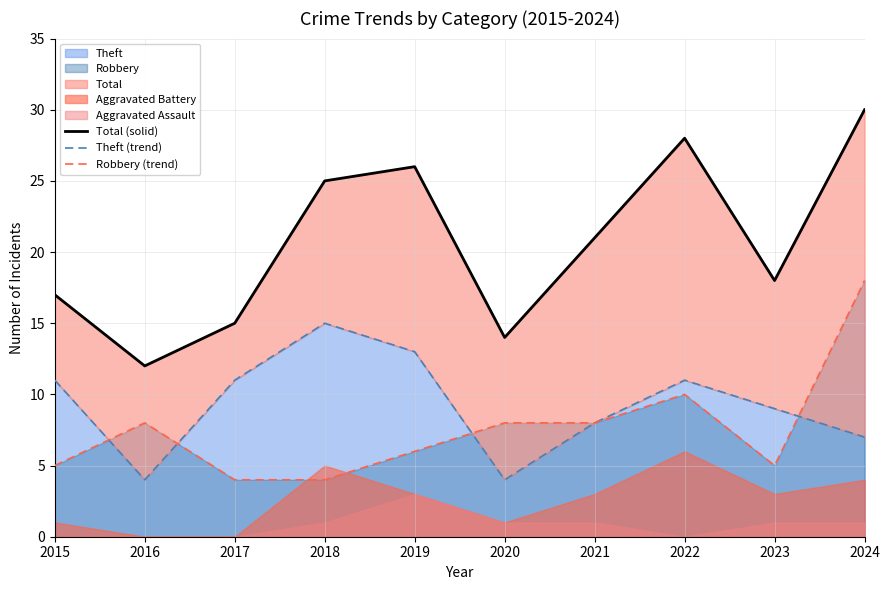

Which category has the highest value across all series?

2024